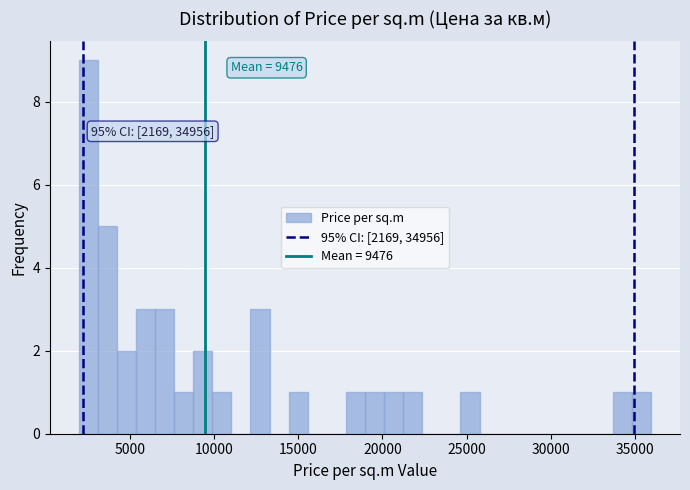

Read against the x-axis, roughly where is the centre of the tallest bar?

2500